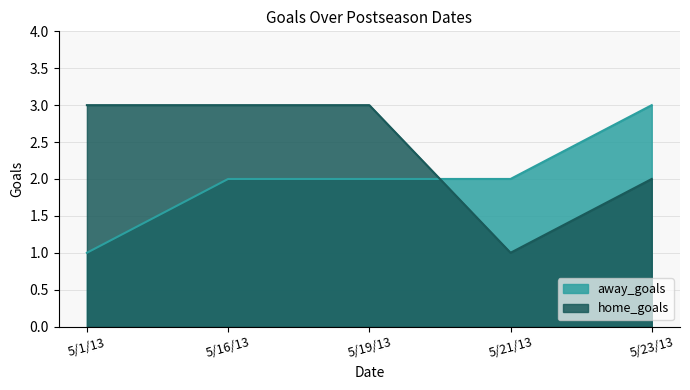

Is the value of home_goals at 5/1/13 greater than the value of away_goals at 5/23/13?

No